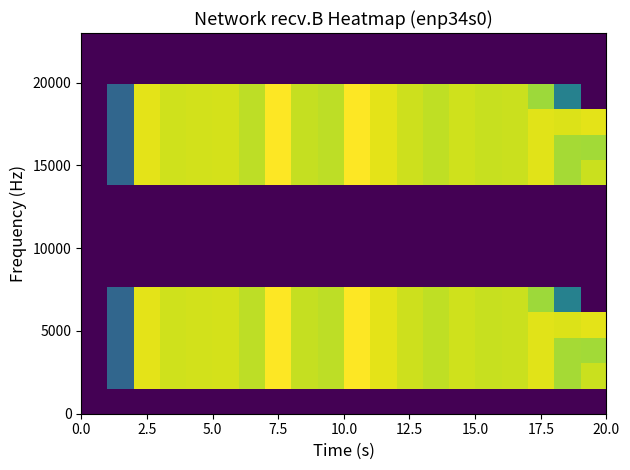

At how many categories does at least one series exceed 21486637?

18